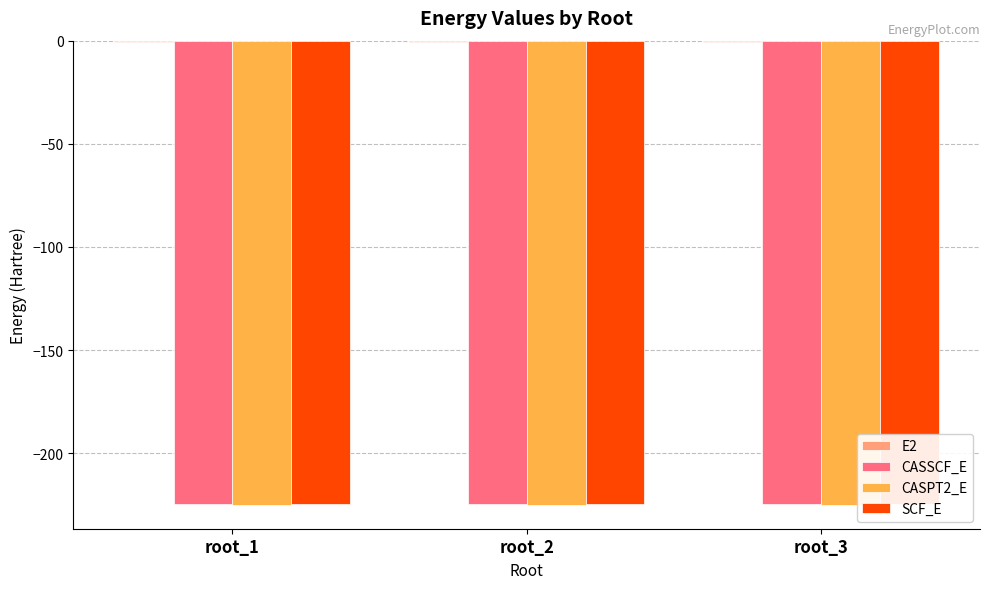

How many bars are there in each group?

4